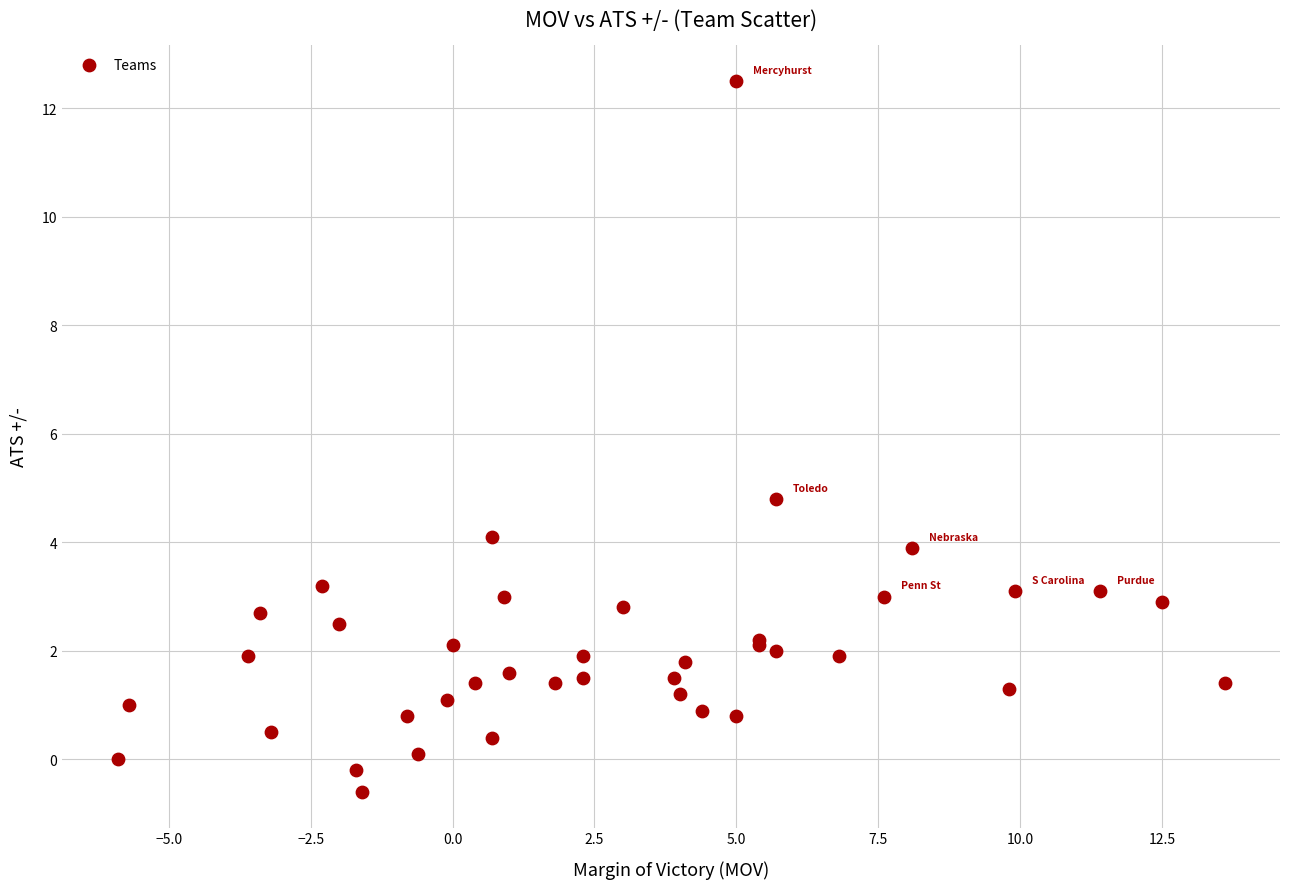

What Y value in the scatter plot is closest to 5?

4.8